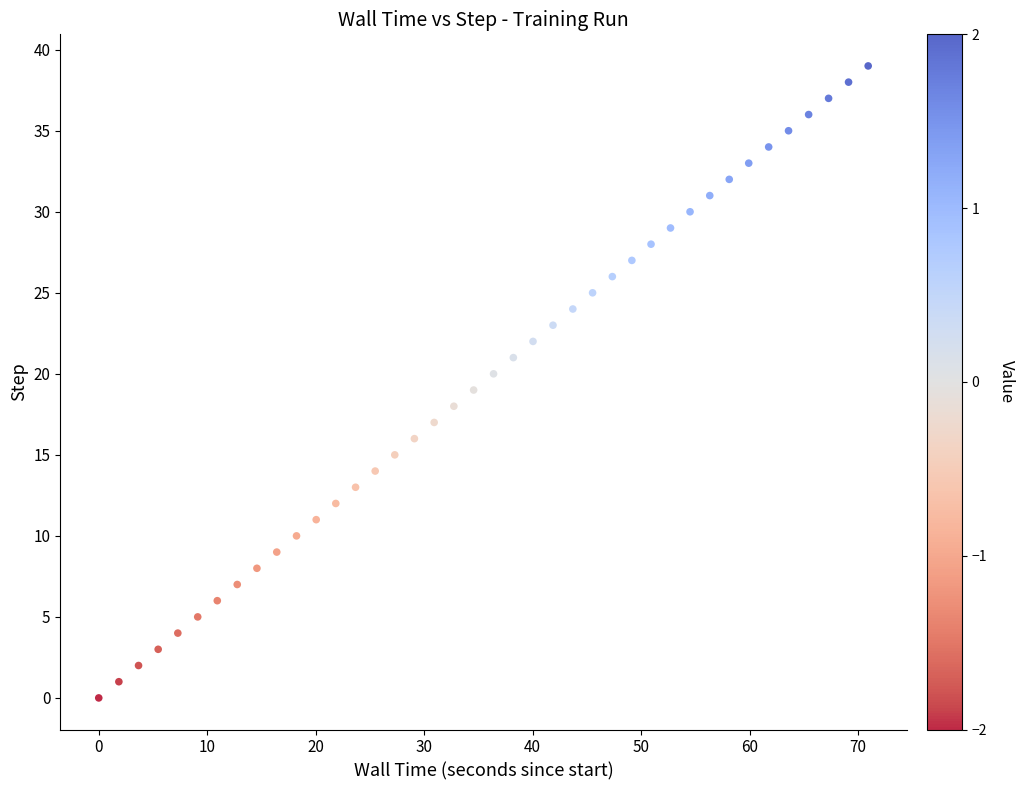

What is the range of Y values (max minus min)?

39